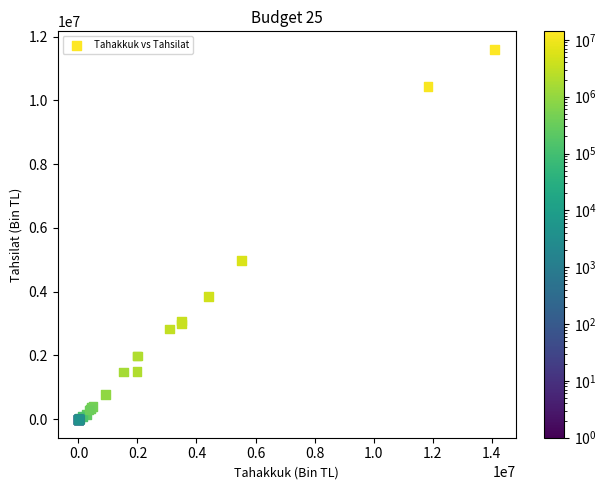

What Y value in the scatter plot is closest to 5791504?

4987215.2